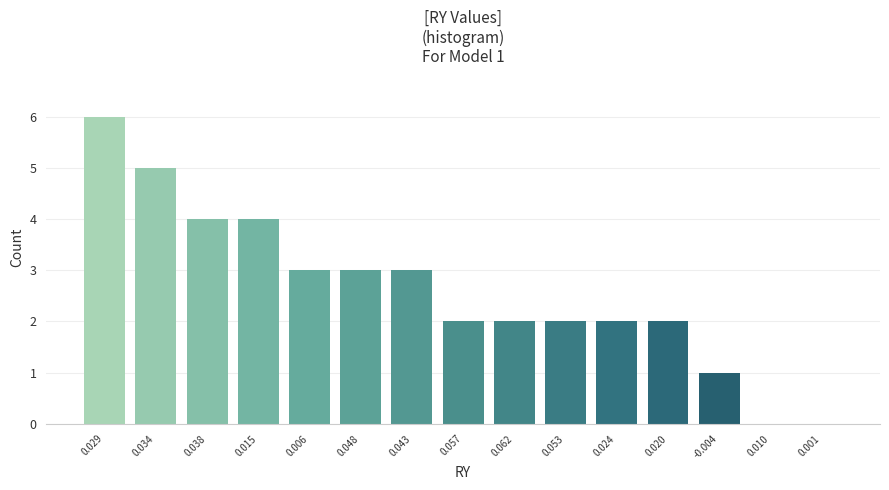

Reading left to right, extract all data points from this chart.

0.029=6	0.034=5	0.038=4	0.015=4	0.006=3	0.048=3	0.043=3	0.057=2	0.062=2	0.053=2	0.024=2	0.020=2	-0.004=1	0.010=0	0.001=0